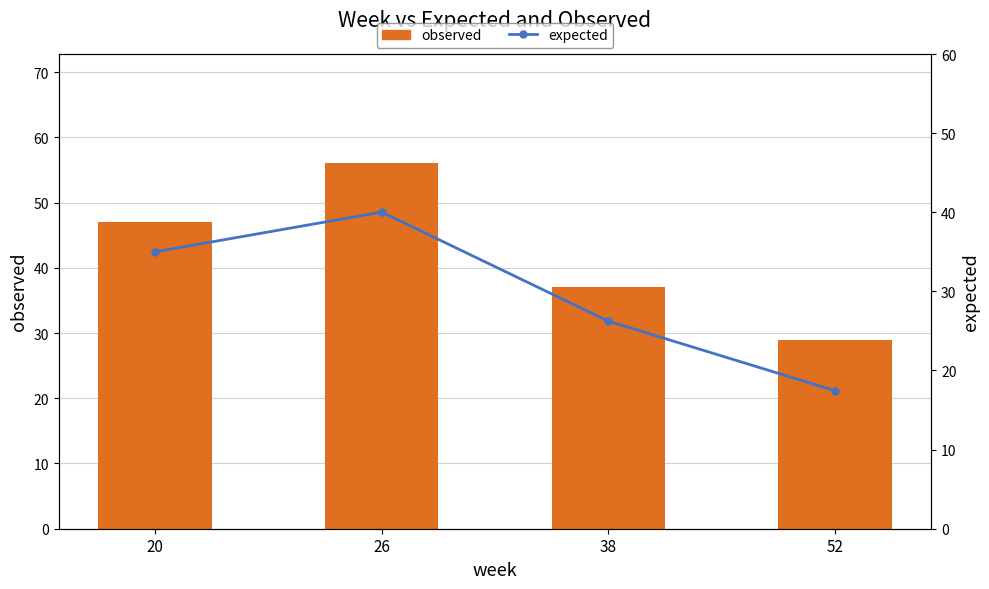

Reading right to left, transcribe all the data shown in this chart.

observed: 29.0	37.0	56.0	47.0
expected: 17.4	26.2	40.0	35.0